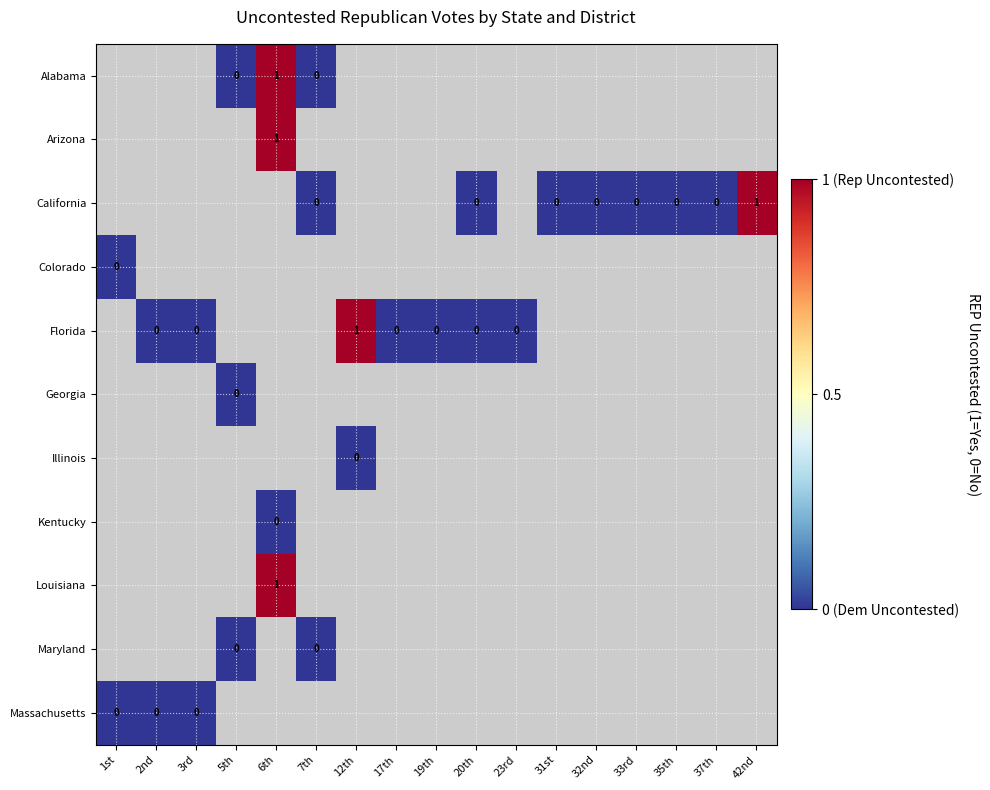

Which category has the lowest value across all series?

5th